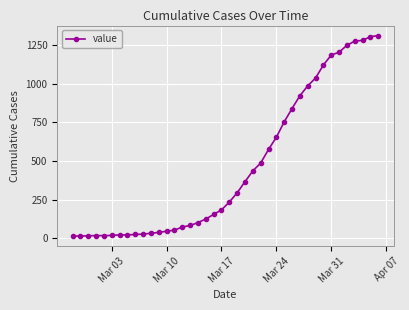

What is the difference between the second highest and second lowest values?

1292